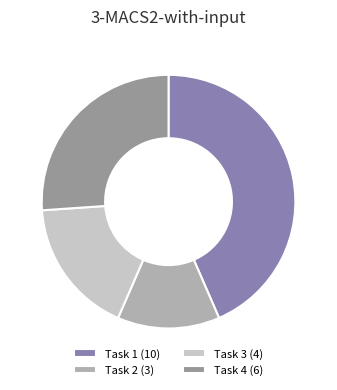

Rank the categories by value from lowest to highest.

Task 2, Task 3, Task 4, Task 1